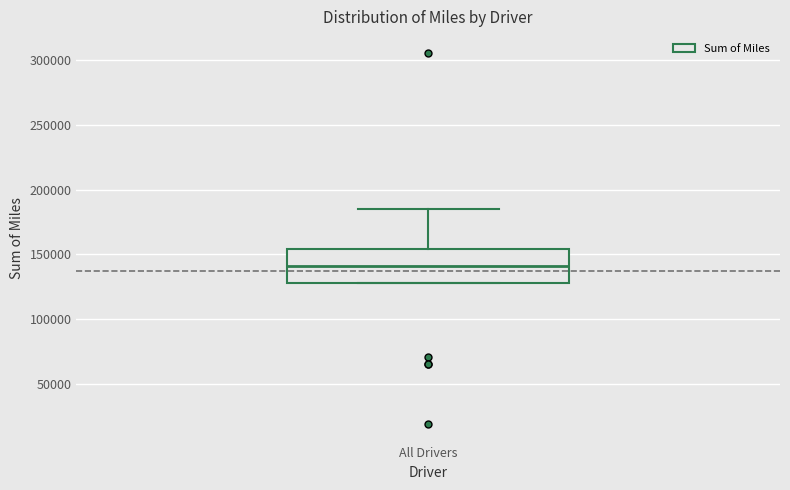

Transcribe this box plot: give where the median line is, the range the box spans, and where the two whiskers end, as read against the y-axis. The values are not printed on the chart, so give them approximately, as read against the axis.

median 140000, box 130000 to 155000, whiskers 130000 to 185000